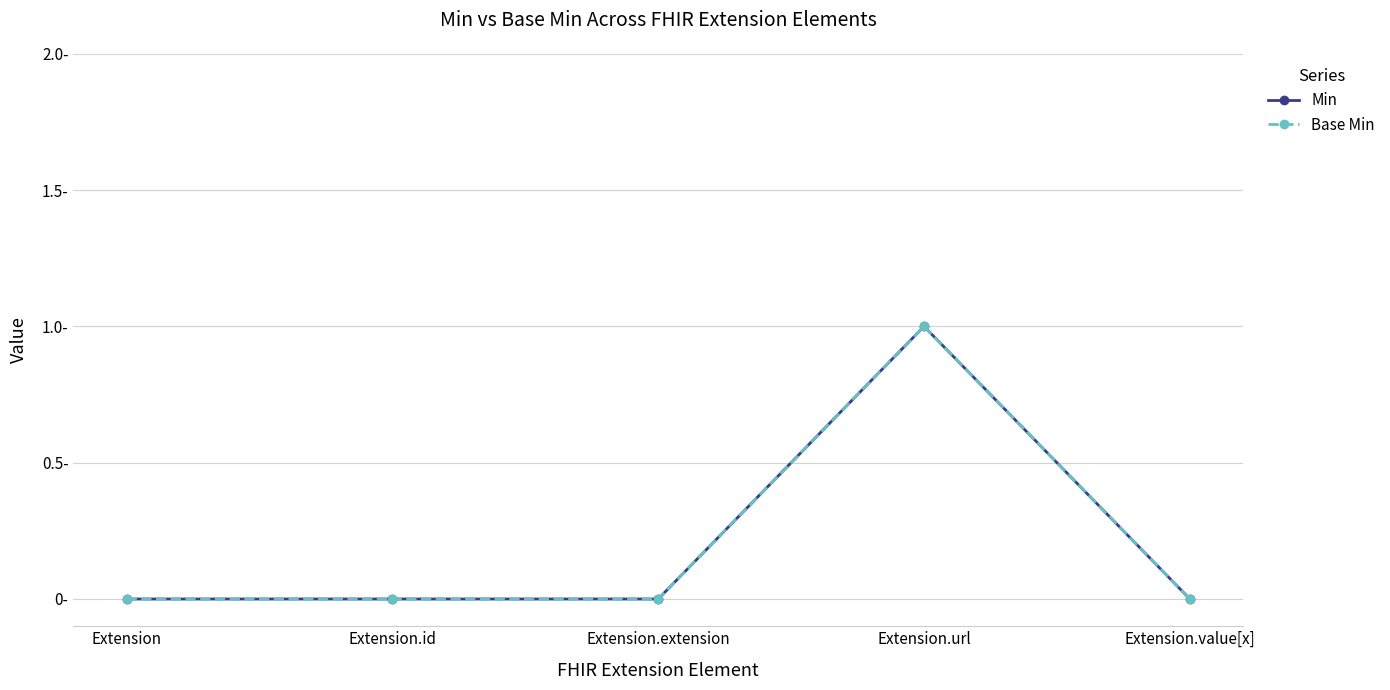

Which series has the largest range (max minus min)?

Min